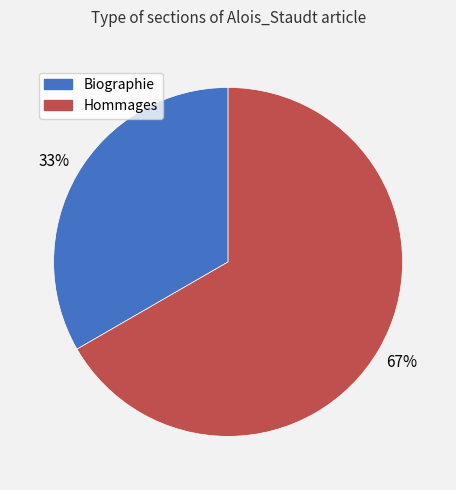

Does Hommages account for over 50% of the chart?

Yes